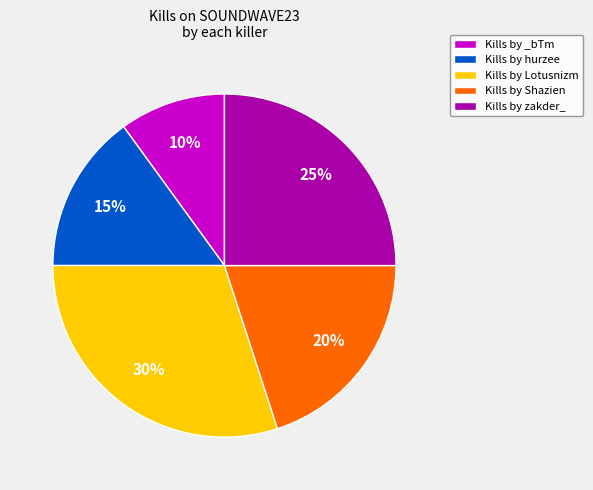

Which has a higher value, Kills by _bTm or Kills by Lotusnizm?

Kills by Lotusnizm